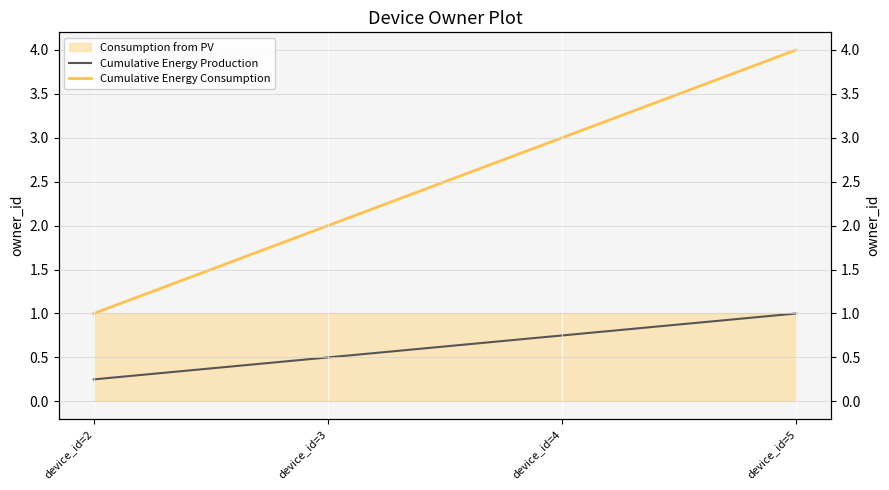

Is the value of Cumulative Energy Consumption at device_id=2 greater than the value of Cumulative Energy Production at device_id=5?

No